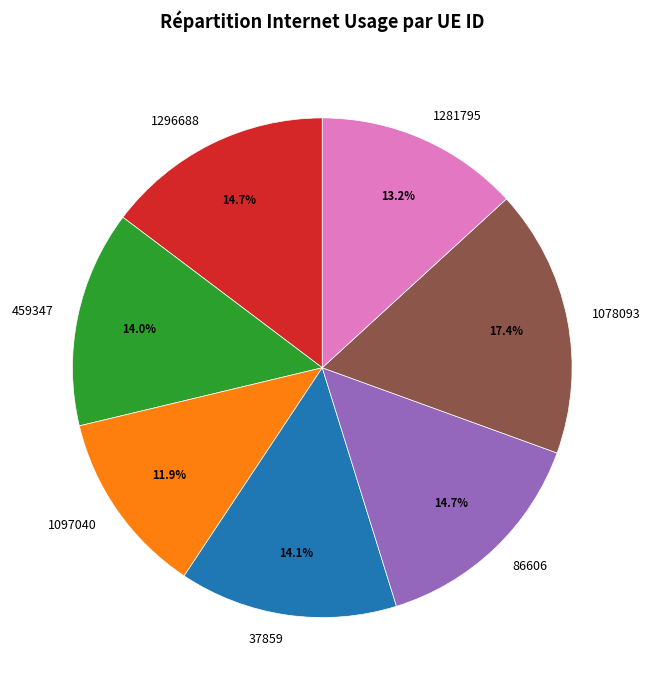

How many slices are in this pie chart?

7